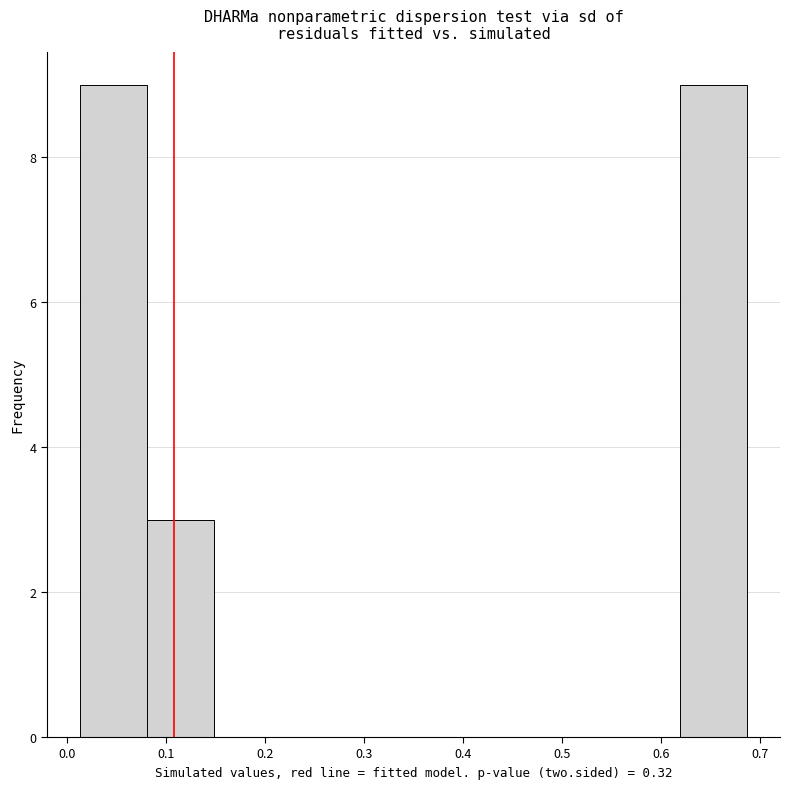

Reading left to right, list every bar in this chart as the range it spans on the x-axis followed by its height. Neither the bar edges nor the heights are printed on the chart, so give them approximately, as read against the axes.

0.01 to 0.08: 9
0.08 to 0.15: 3
0.15 to 0.22: 0
0.22 to 0.28: 0
0.28 to 0.35: 0
0.35 to 0.42: 0
0.42 to 0.48: 0
0.48 to 0.55: 0
0.55 to 0.62: 0
0.62 to 0.69: 9